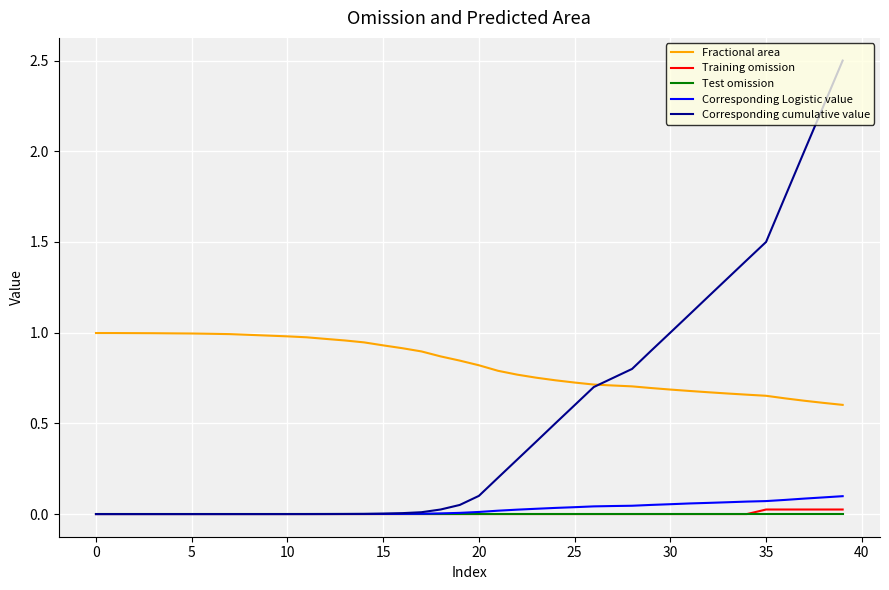

What is the greatest value displayed?

2.5